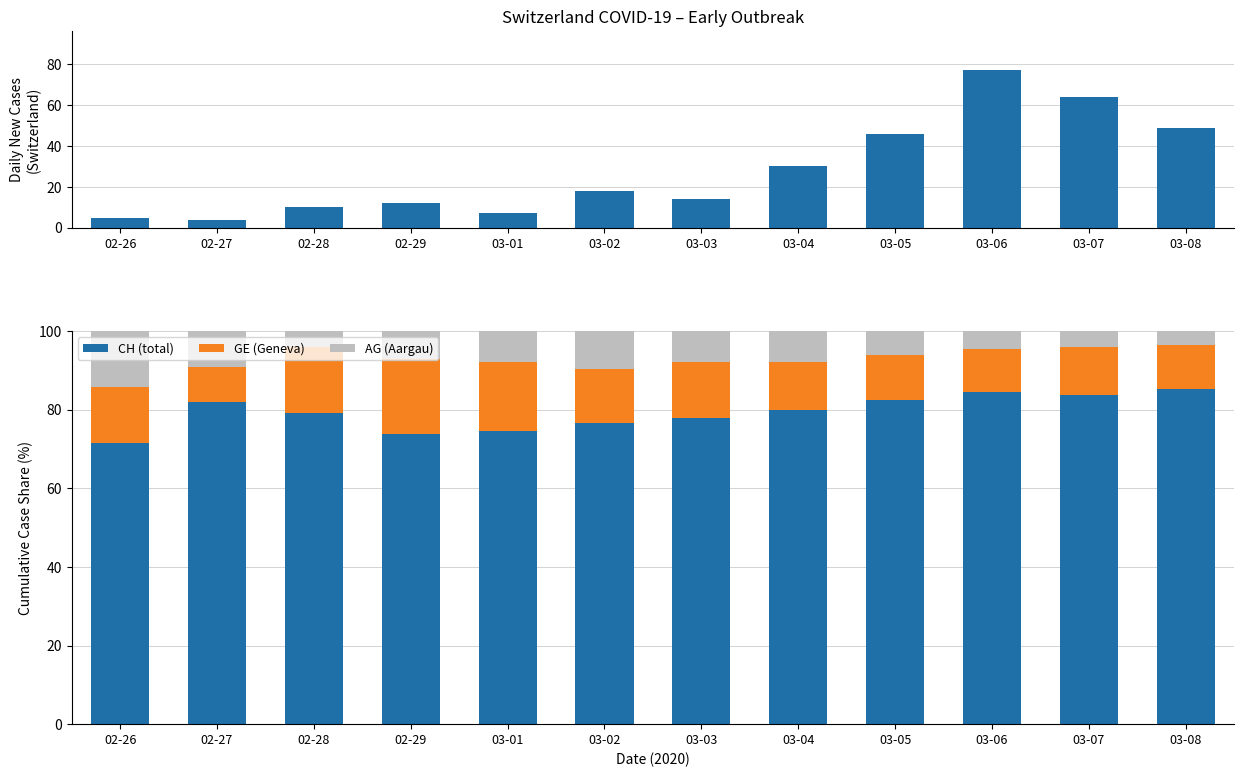

What is the spread (max minus min) of values at 03-05?

76.3